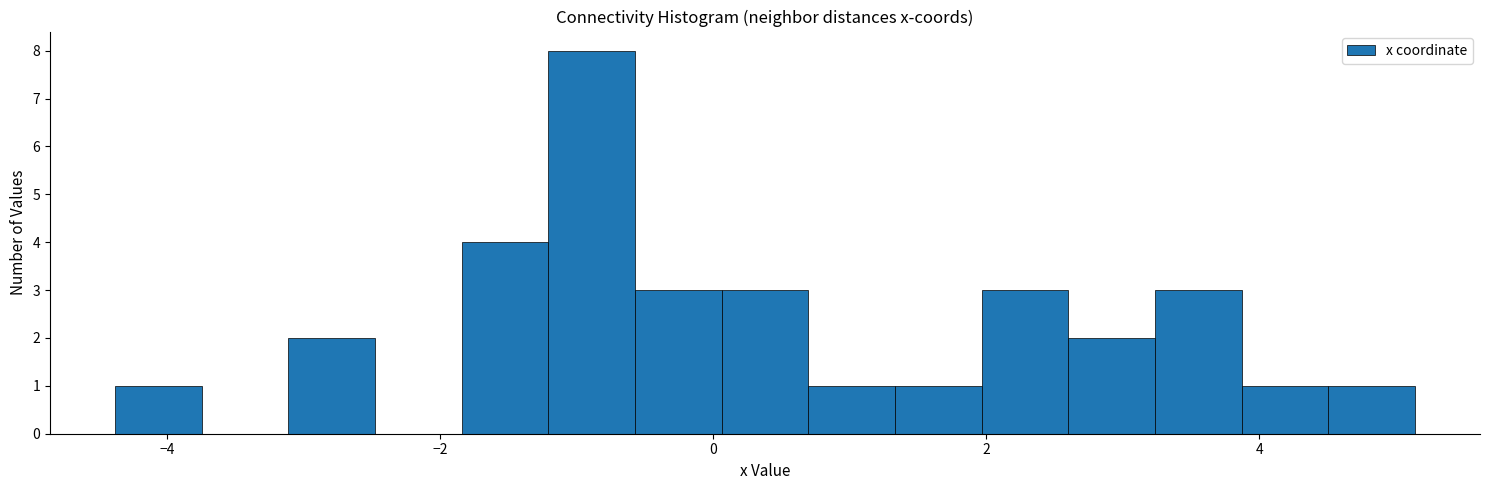

Around what value on the x-axis is the tallest bar? Give the approximate position of its centre, as read against the axis.

-0.8